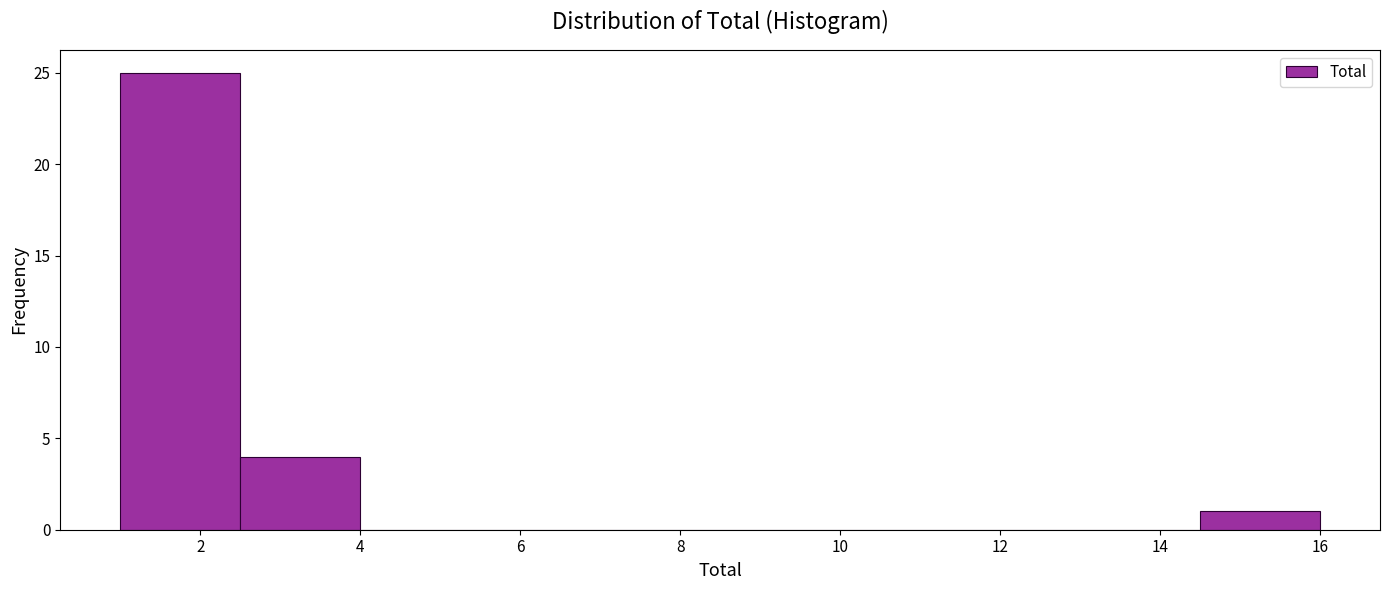

What is the height of the bar covering 1.0 to 2.5 on the x-axis? Neither the bar edges nor the heights are printed on the chart, so give them approximately, as read against the axes.

25